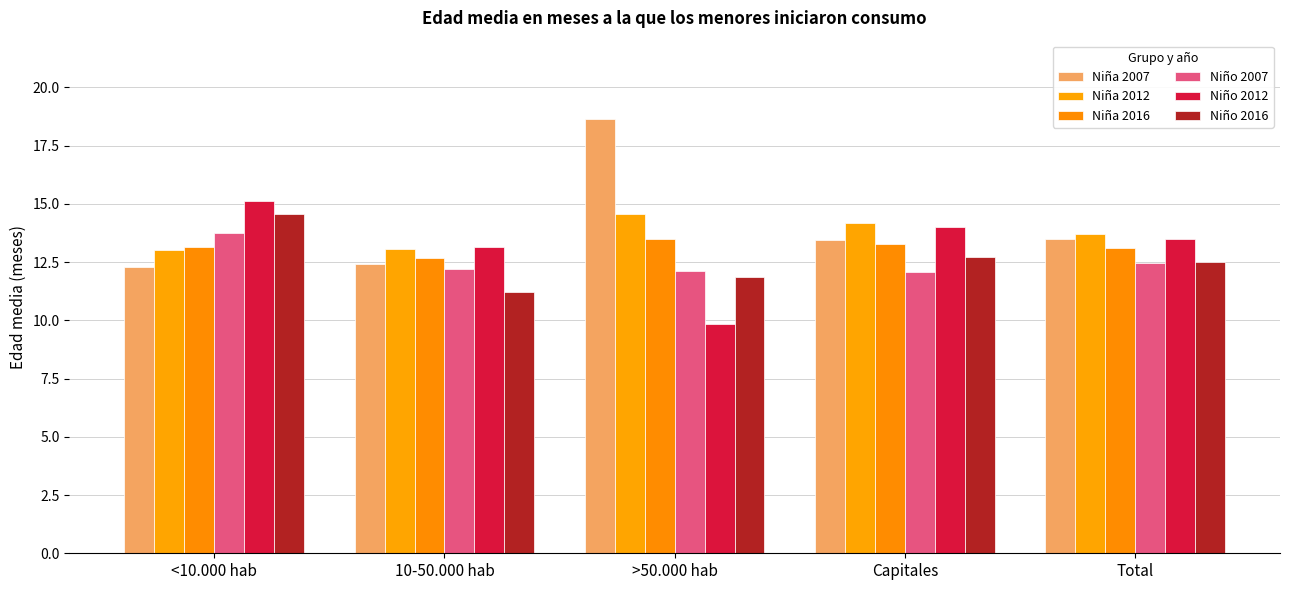

Between Capitales and Total, which series saw the biggest shift?

Niña 2012